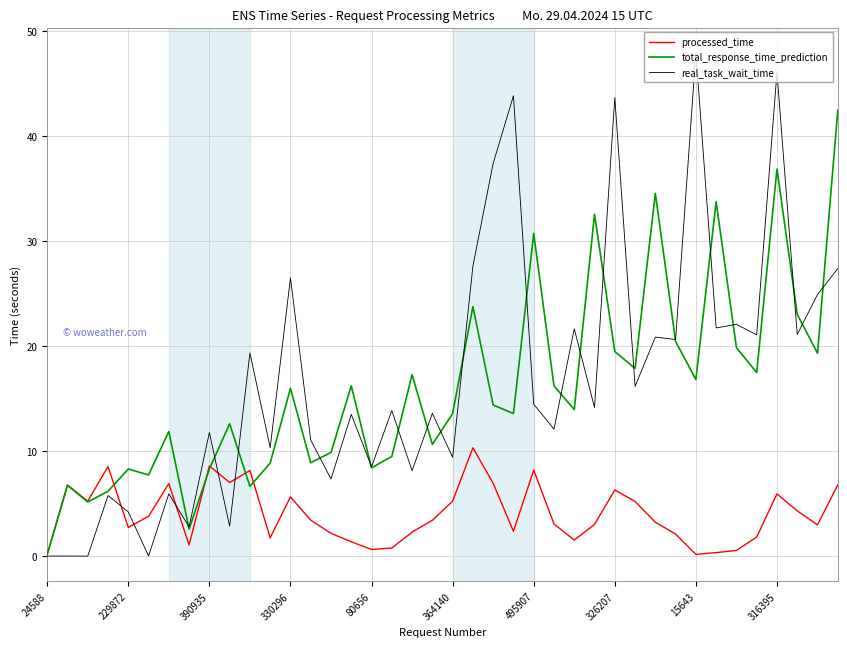

Which series has the largest range (max minus min)?

real_task_wait_time